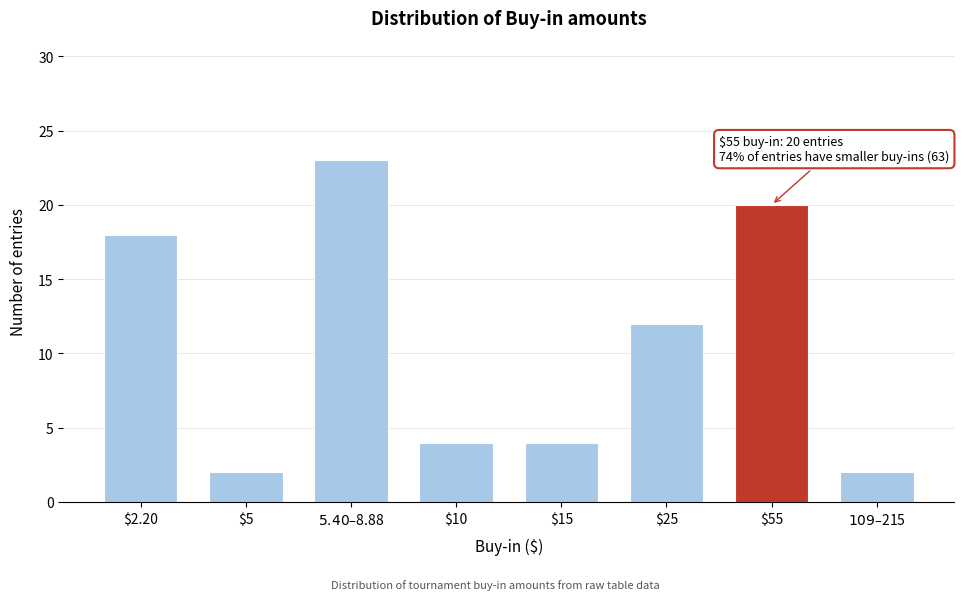

Reading left to right, transcribe all the data shown in this chart.

18	2	23	4	4	12	20	2